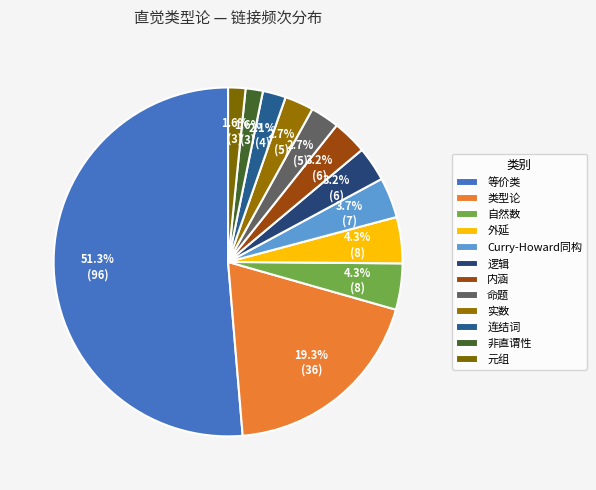

What percentage is the 逻辑 slice, to the nearest percent?

3%